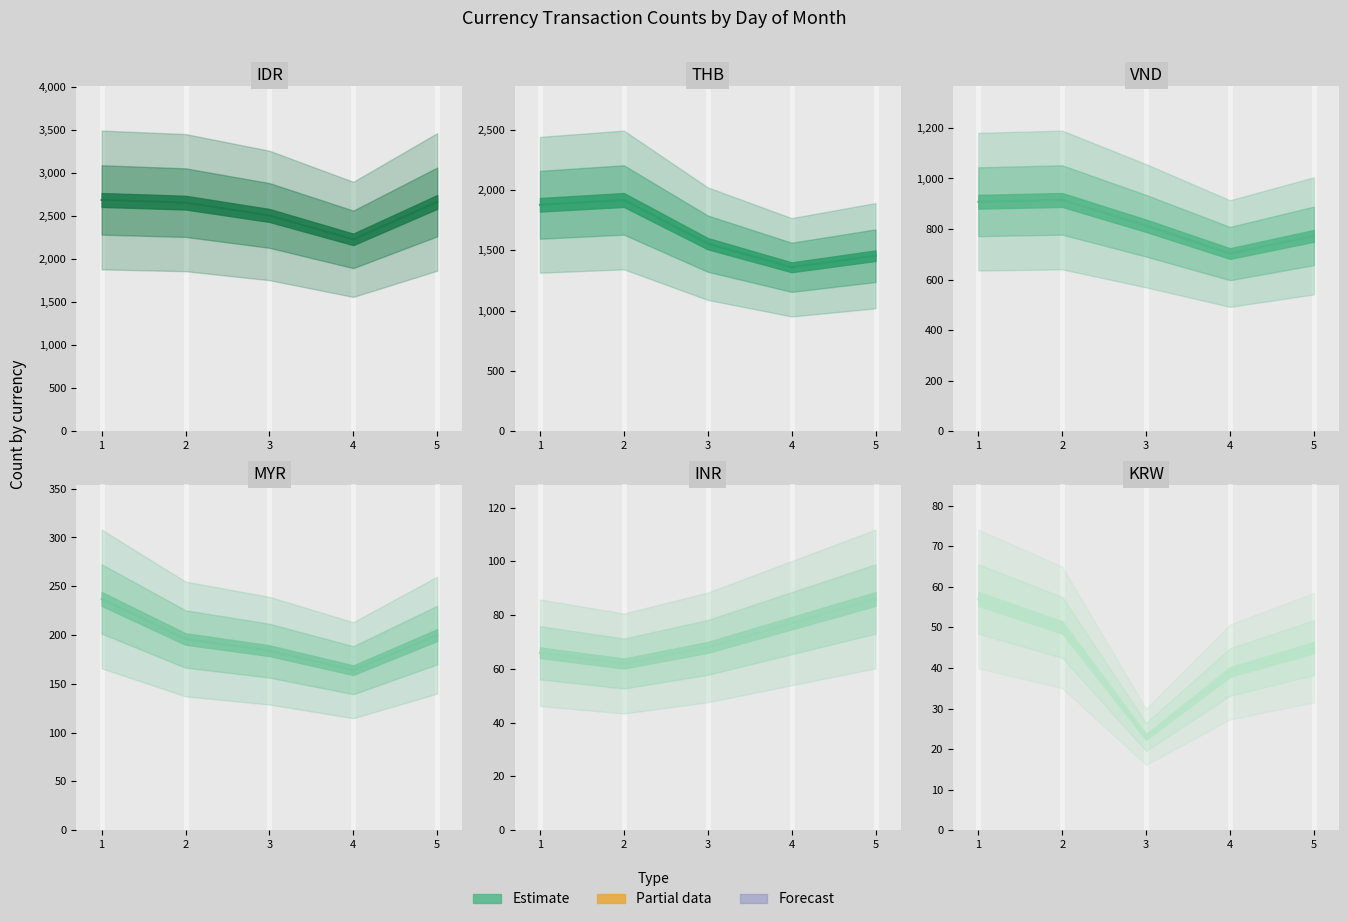

Between 4 and 5, which is larger?

5